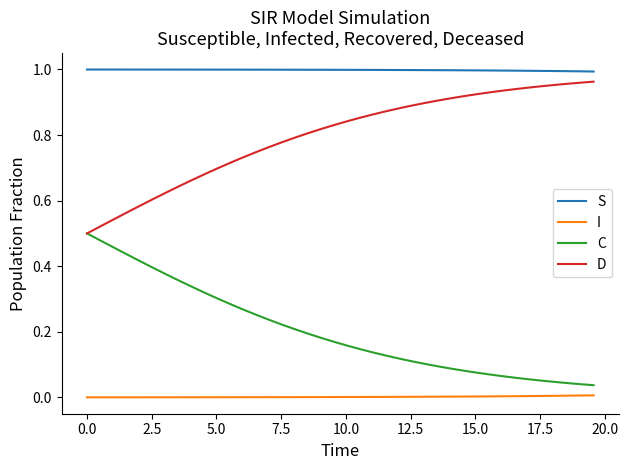

True or false: C and S intersect in this chart.

False